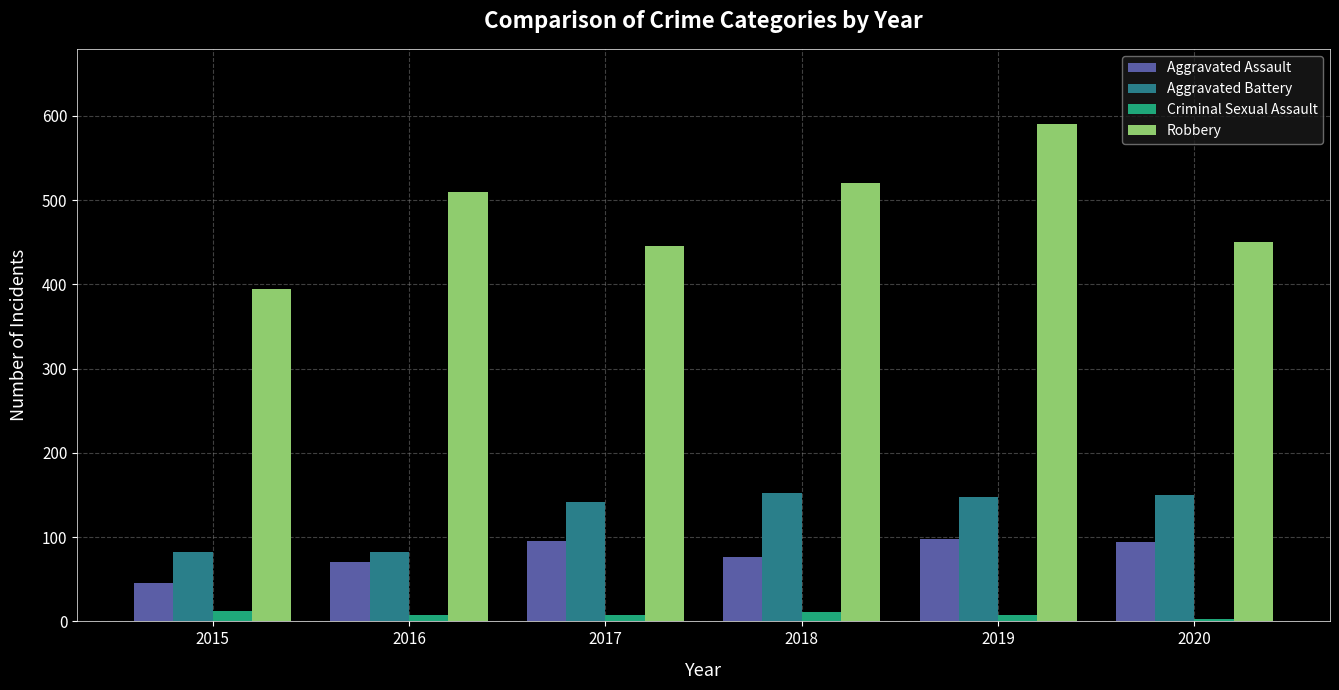

What is the difference between the highest and lowest values at 2015?

383